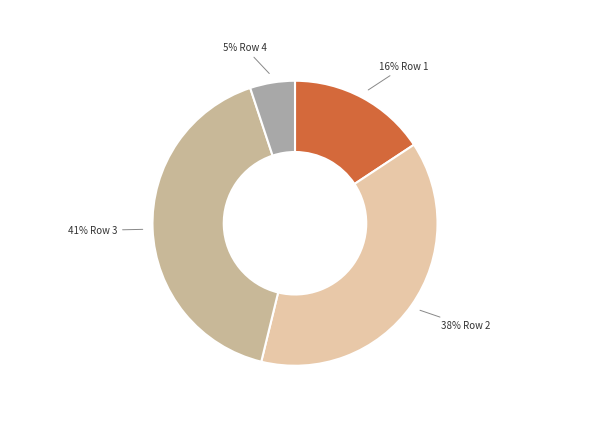

Is there any slice that represents more than half of the pie?

No